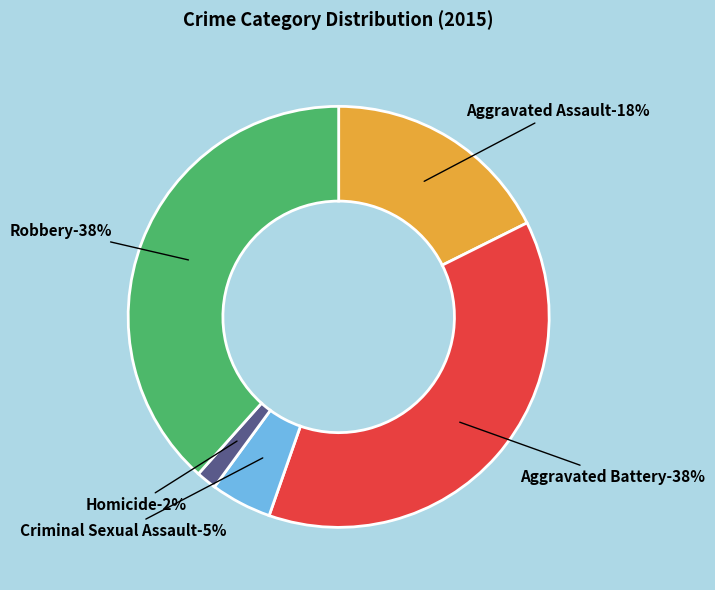

What is the largest slice in the pie chart?

Robbery